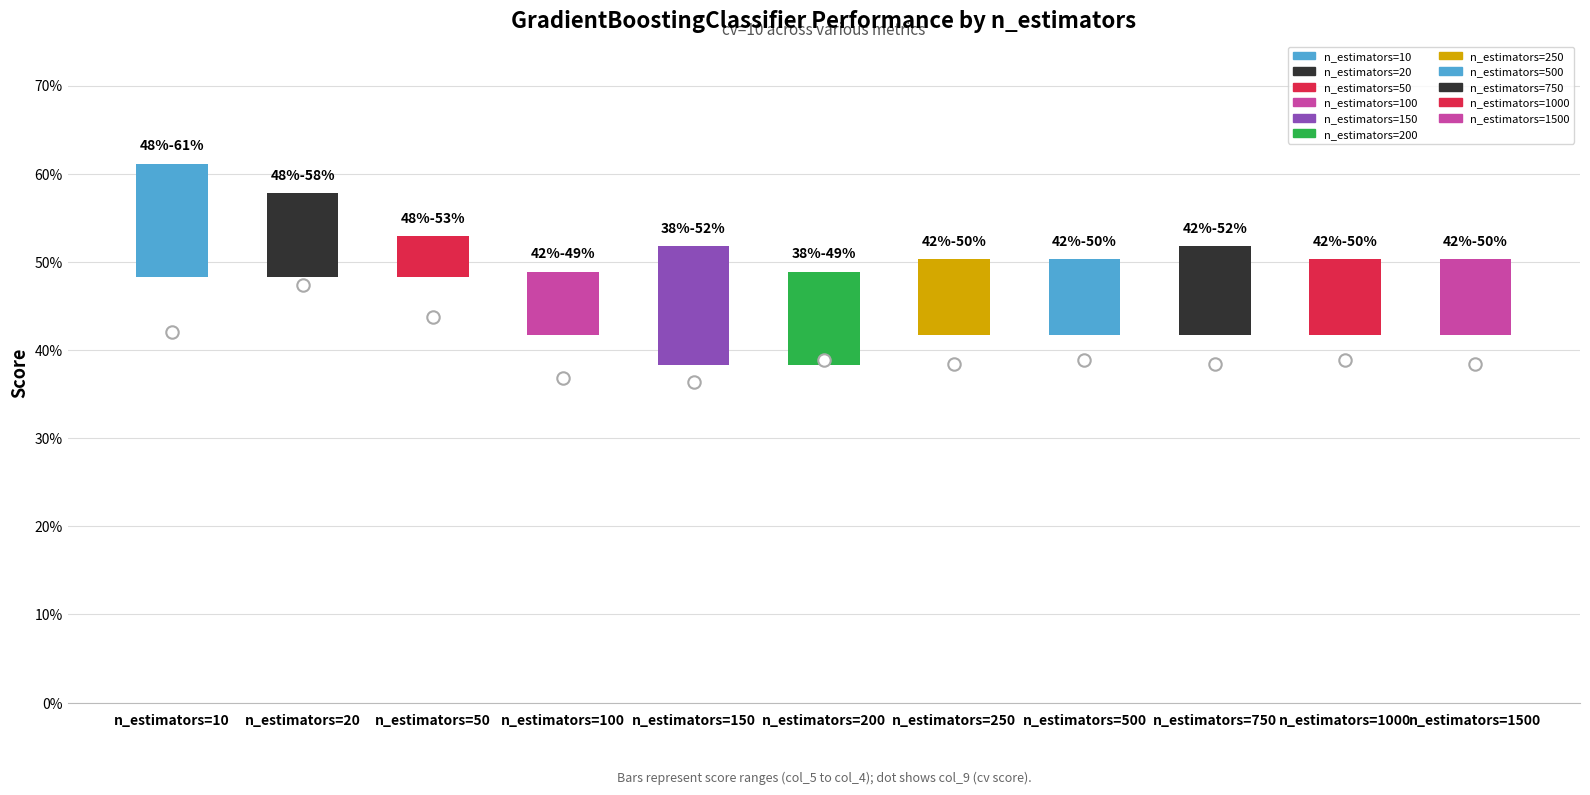

Is the value of col_4 at n_estimators=1500 greater than the value of col_6 at n_estimators=20?

Yes